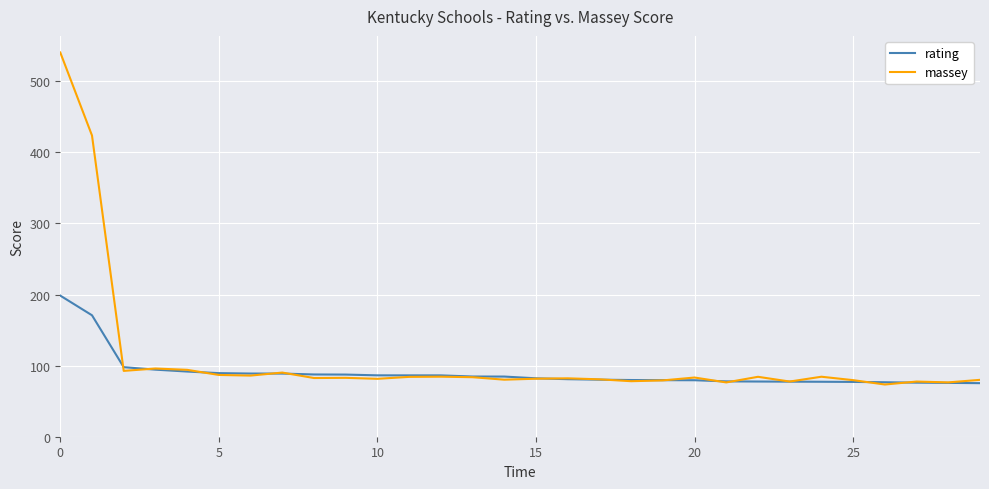

How many lines are shown in the chart?

2